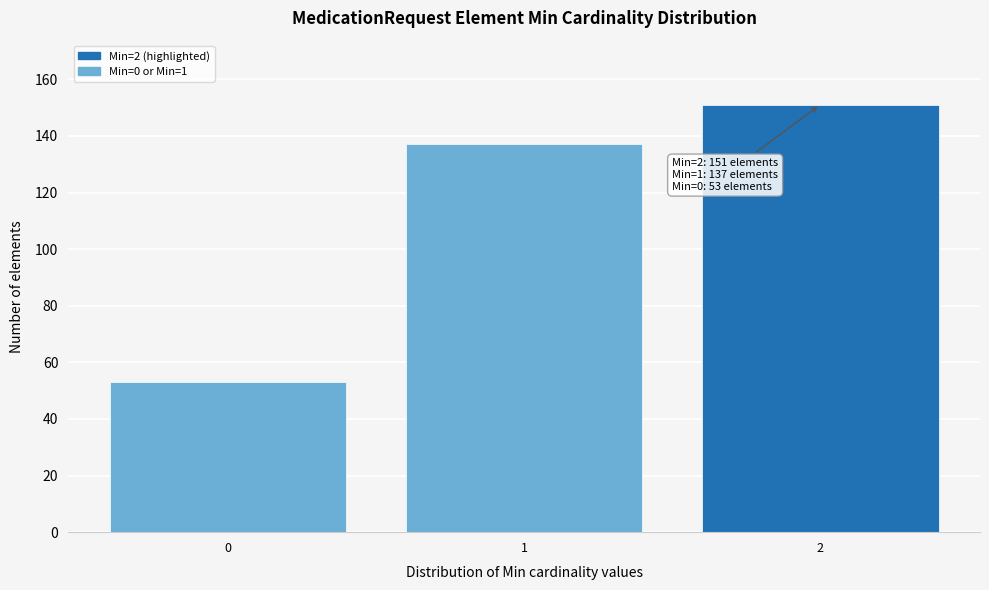

Reading left to right, extract all data points from this chart.

53	137	151